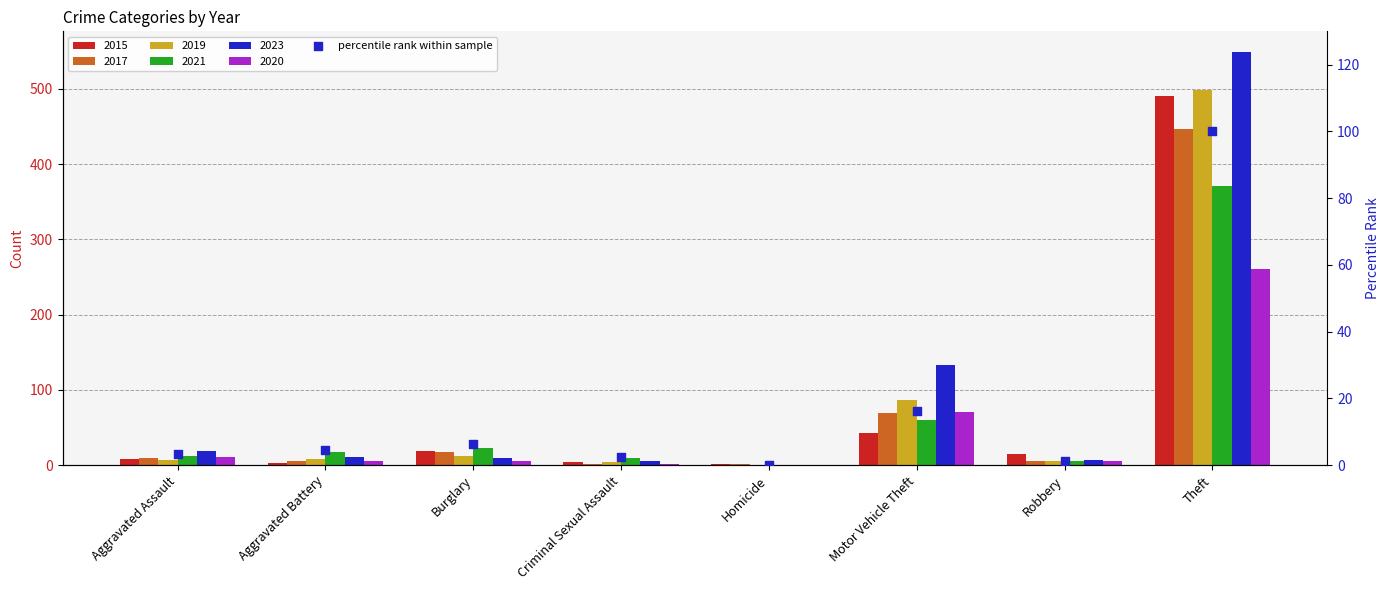

What is the change in value from Aggravated Battery to Theft?

+95.4